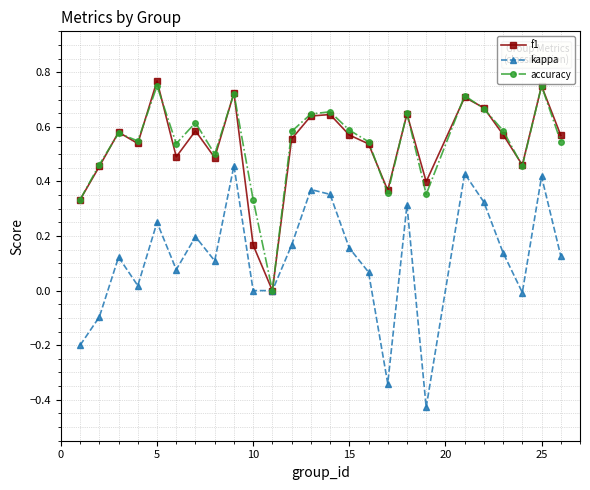

How many interior local valleys does the f1 series have?

7